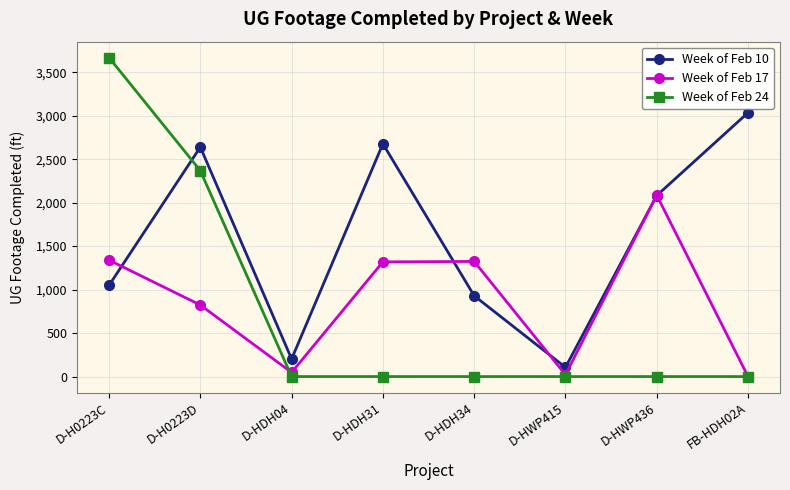

What position from the right is D-HDH31?

5